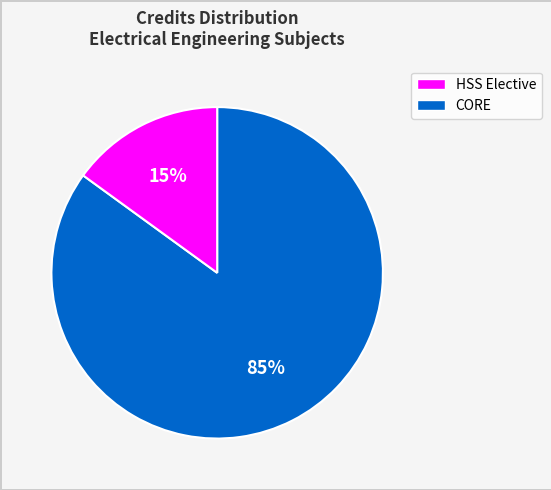

Does any single category account for the majority?

Yes